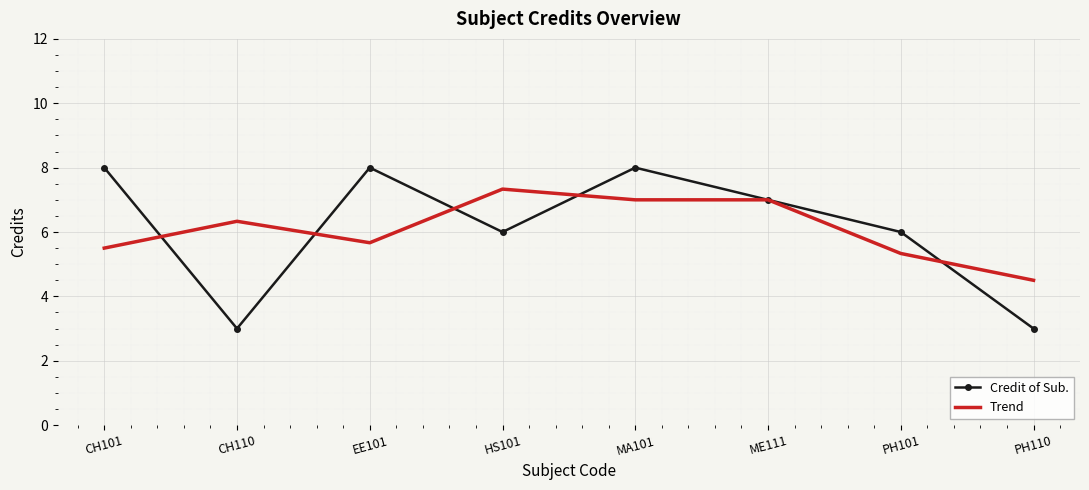

True or false: Trend has a value of 1.9 at PH101.

False